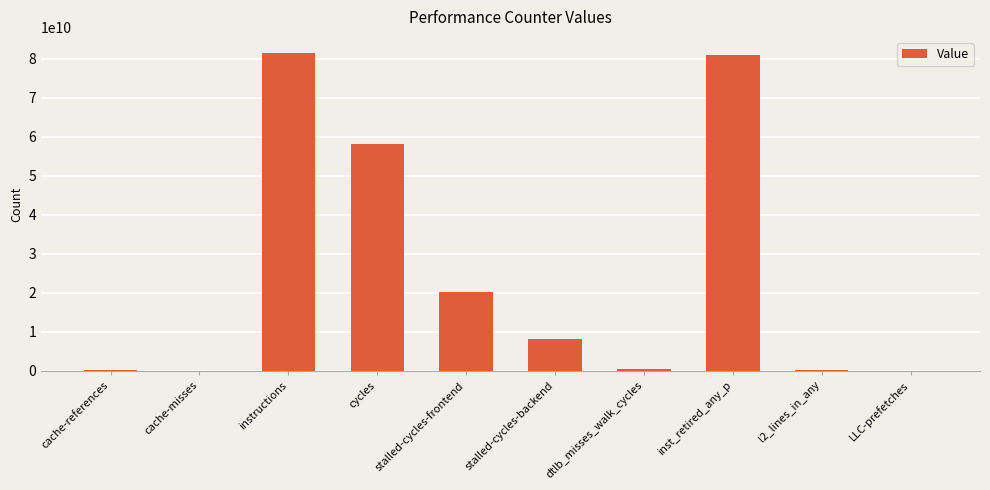

True or false: the data shows 8125195842 at stalled-cycles-backend.

True